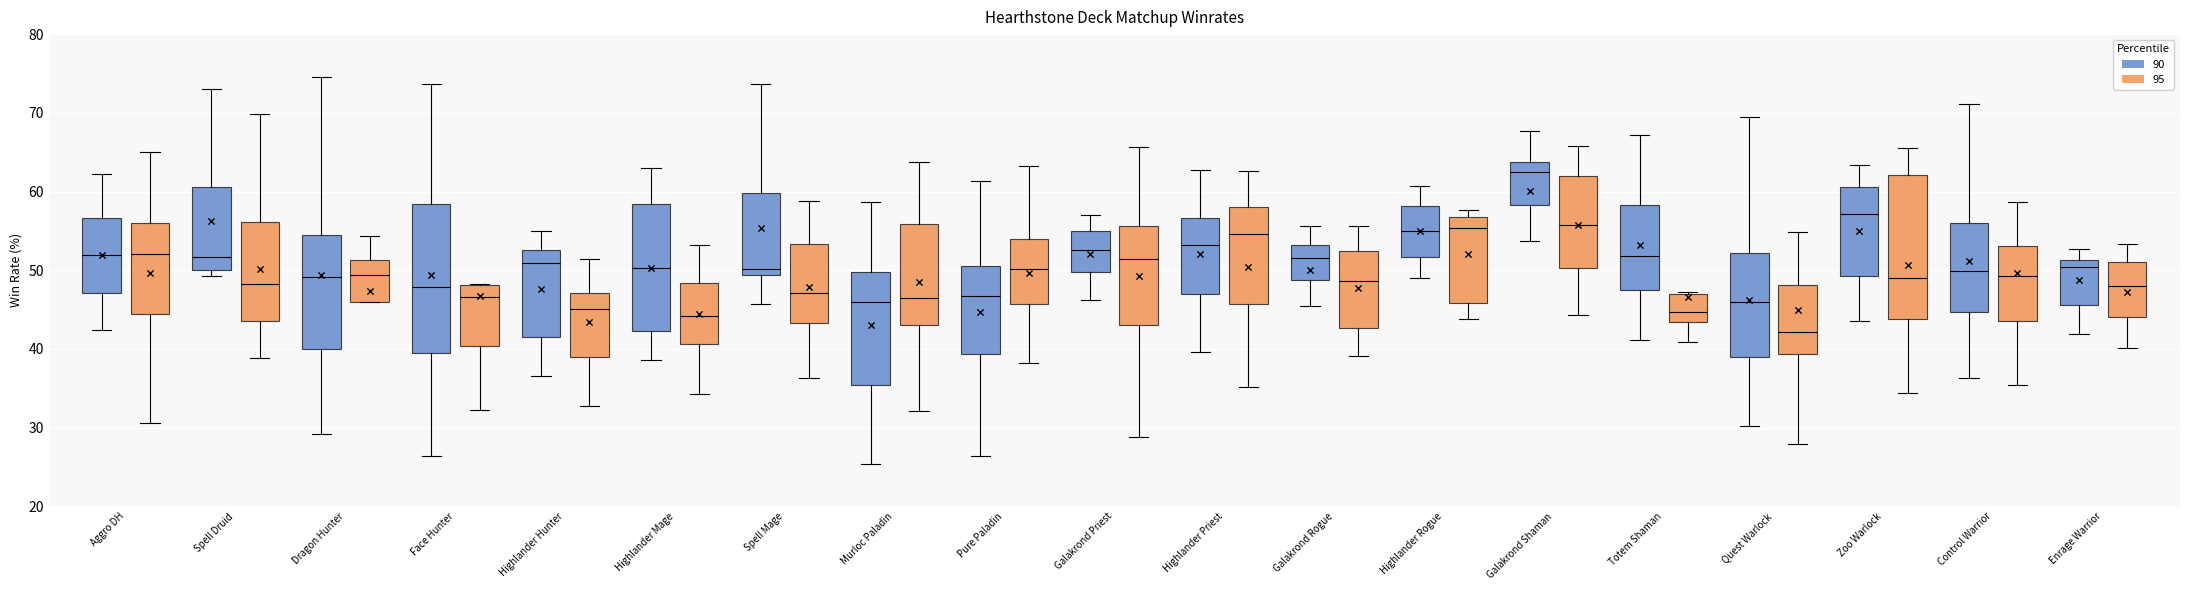

Where is the lower edge of the box for Galakrond Priest (95) on the y-axis? The values are not printed on the chart, so give them approximately, as read against the axis.

43